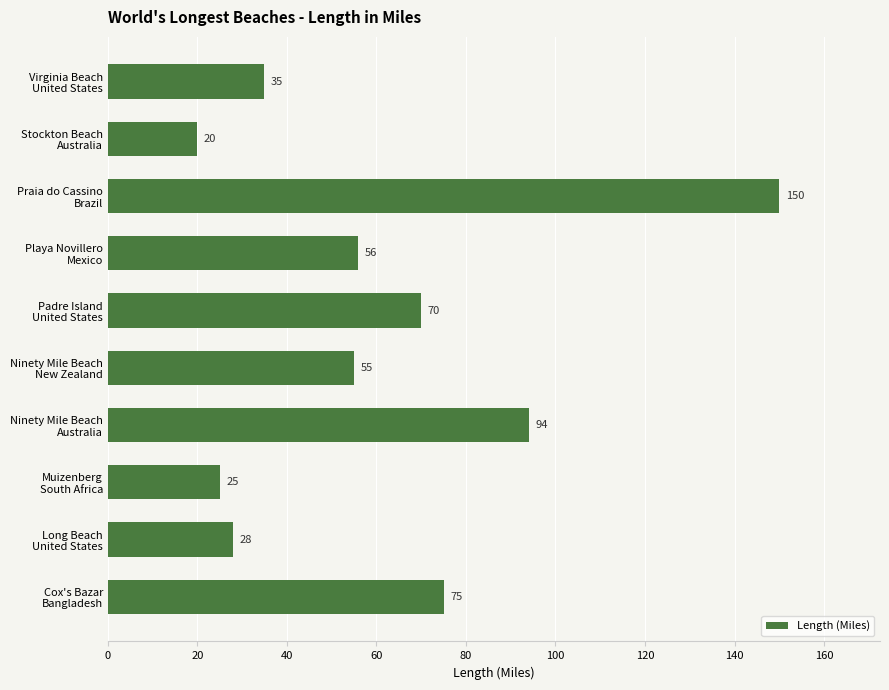

Which category has the highest value across all series?

Praia do Cassino
Brazil